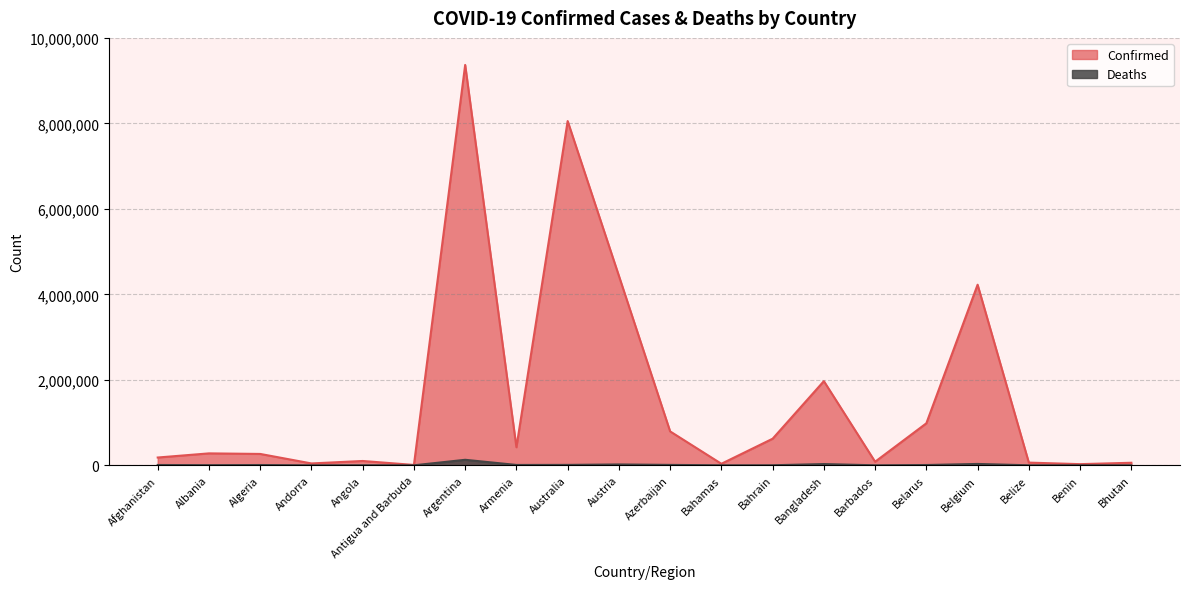

List the series in order of their peak value, highest first.

Confirmed, Deaths